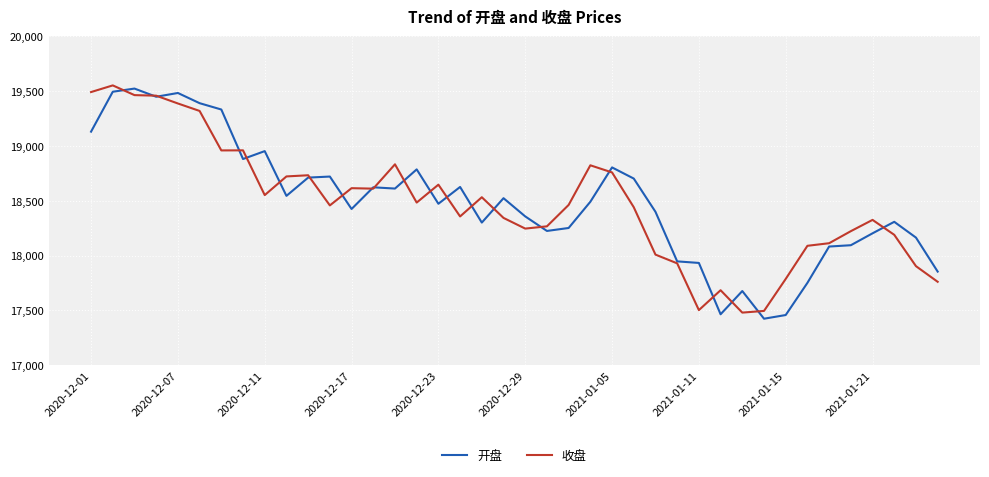

Does the chart display data point markers on the line(s)?

No